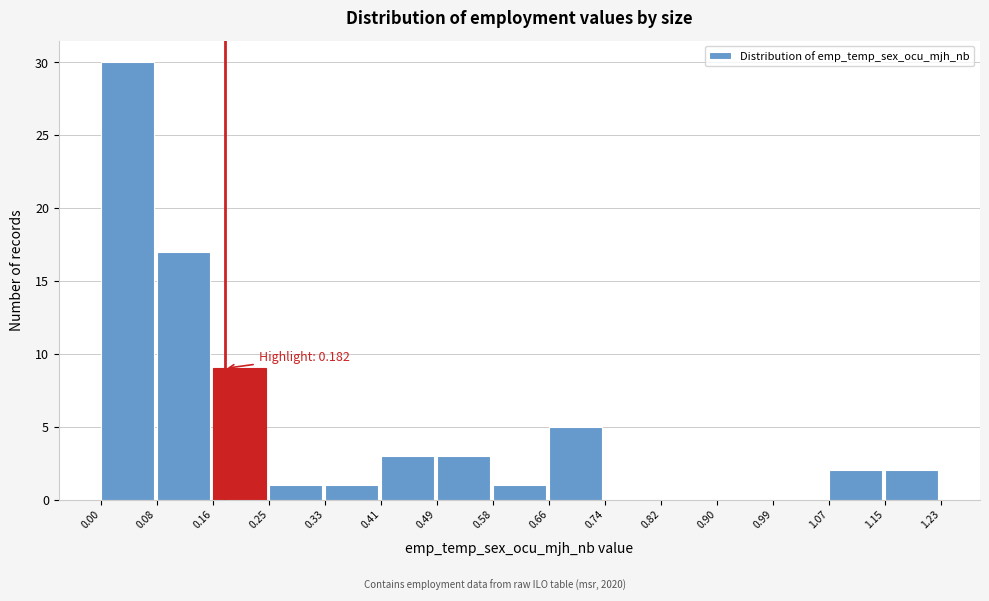

Which range on the x-axis has the tallest bar?

0.00 to 0.08